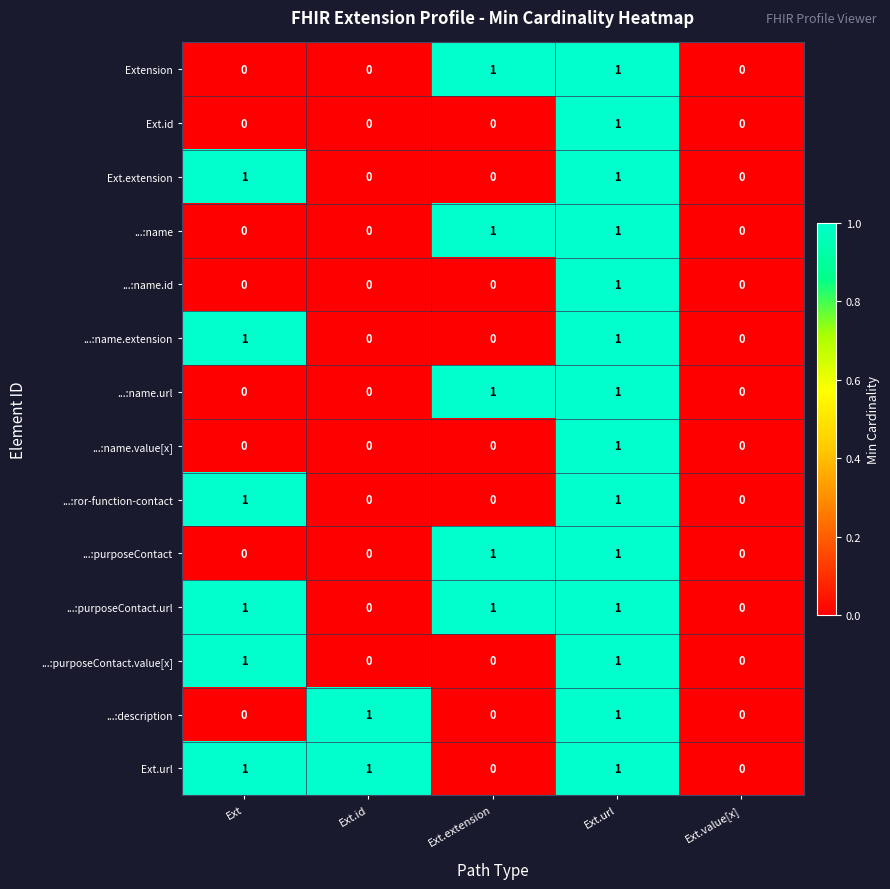

Is it true that ...:description equals 1 at Ext.value[x]?

False